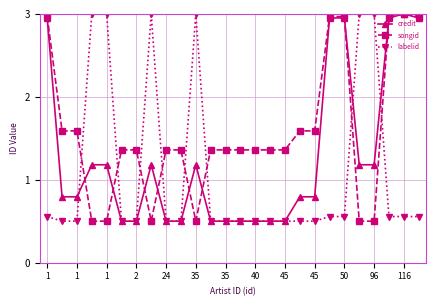

What is the value of the labelid point at the 19th from the left?

0.5